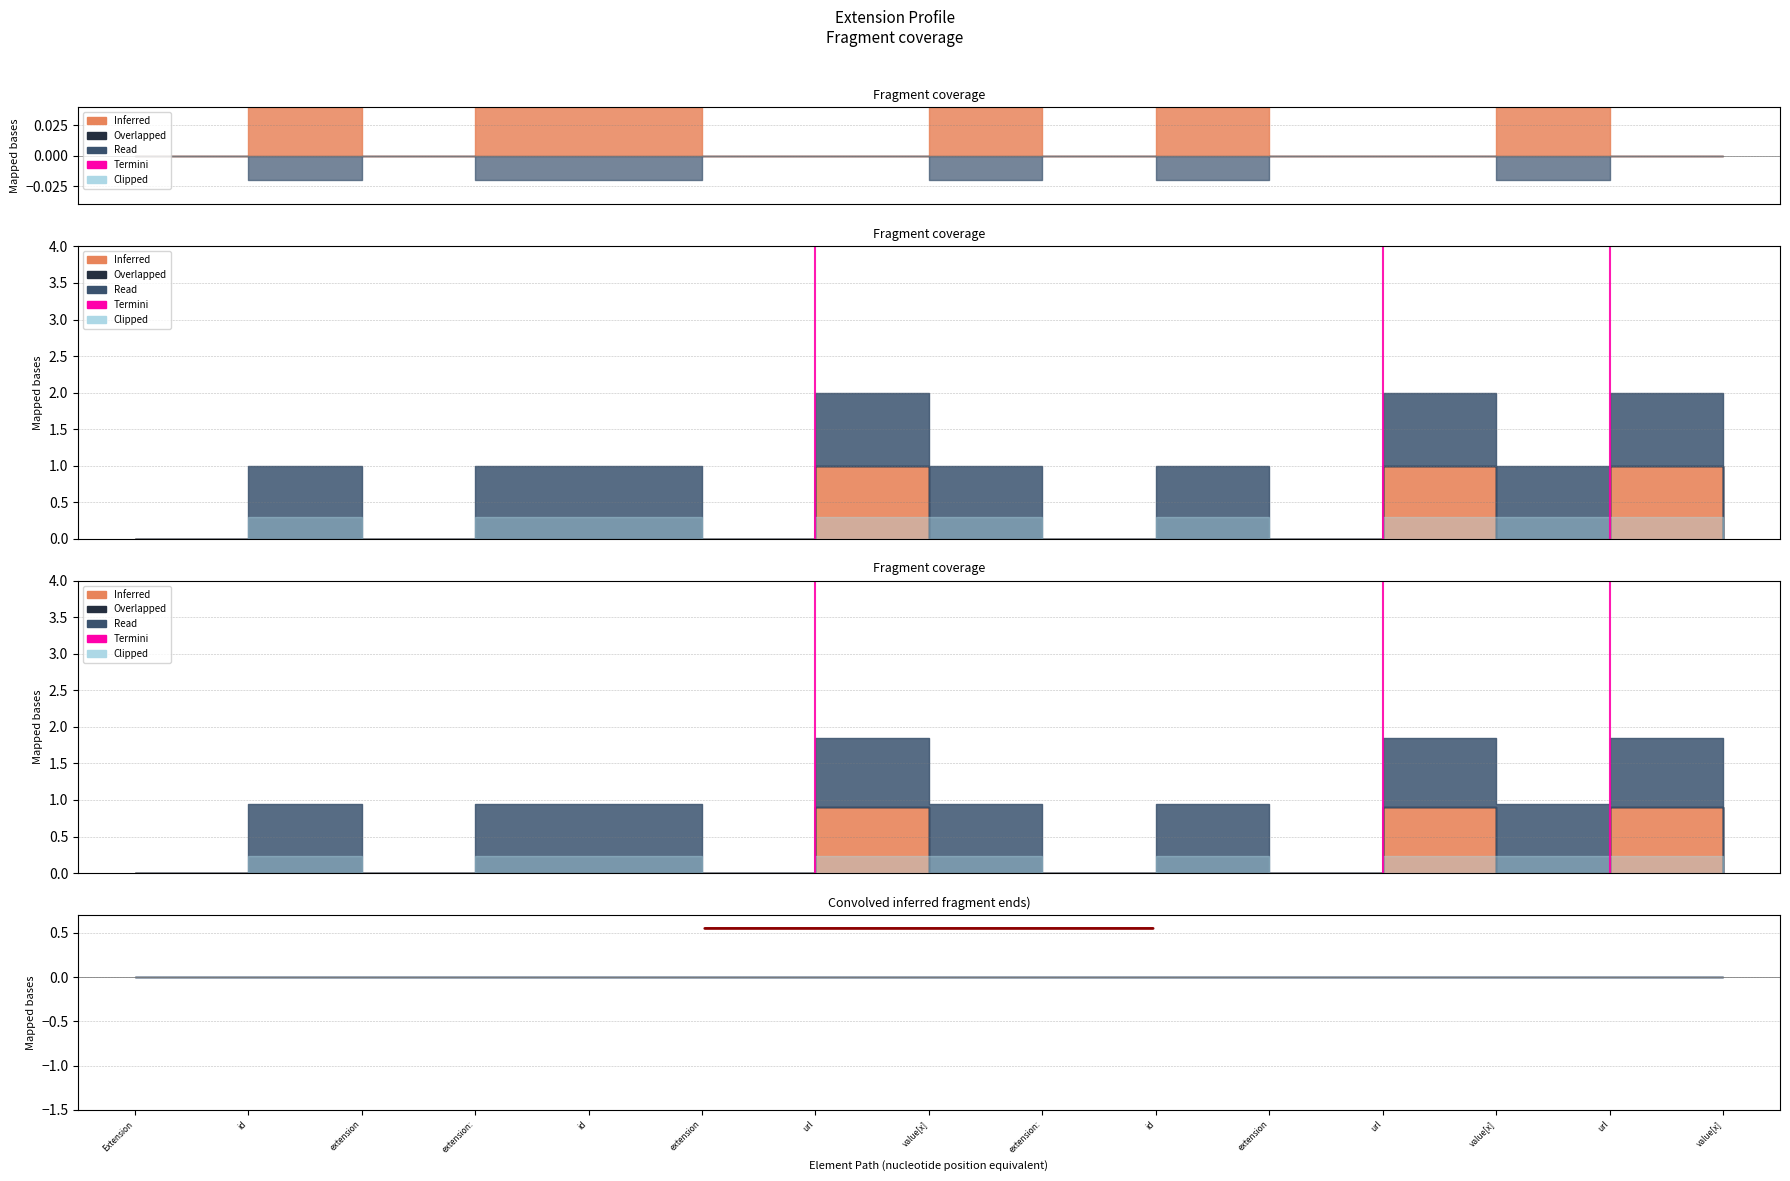

How many values are above zero?

1